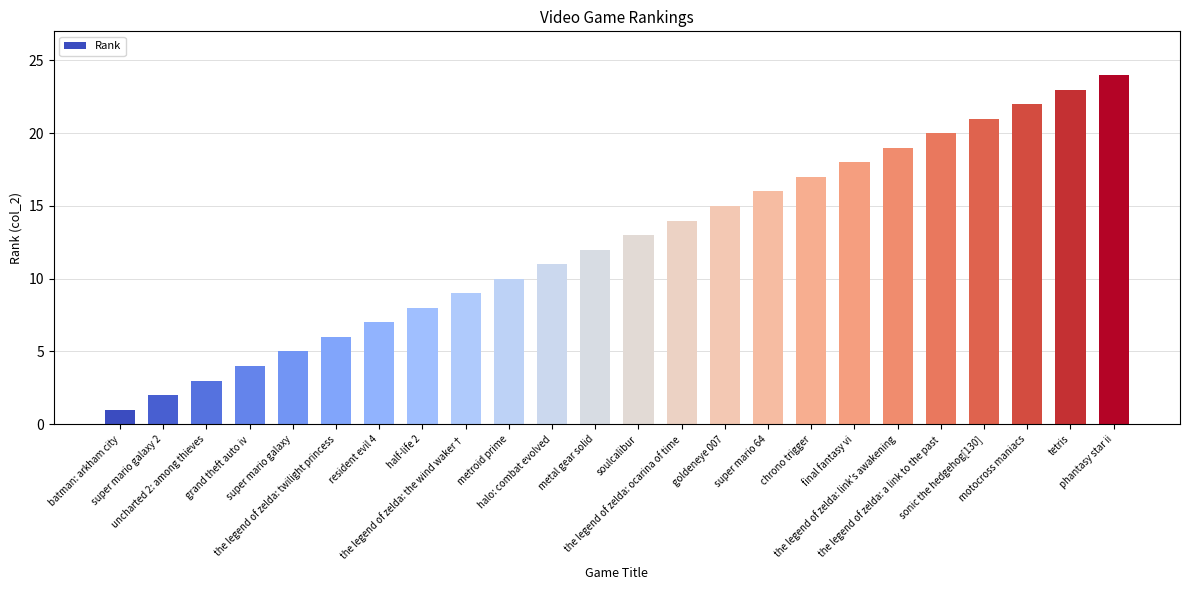

True or false: the data shows 14 at the legend of zelda: ocarina of time.

True